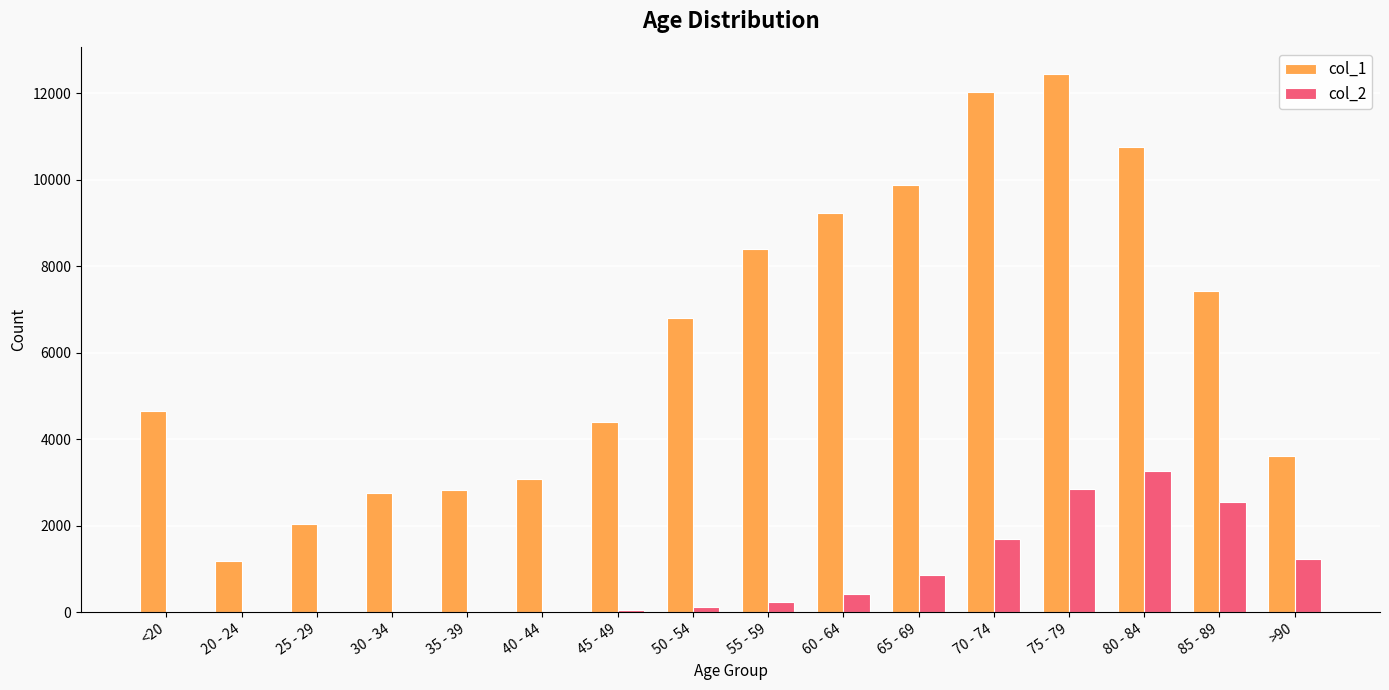

What is the maximum value shown in the chart?

12434